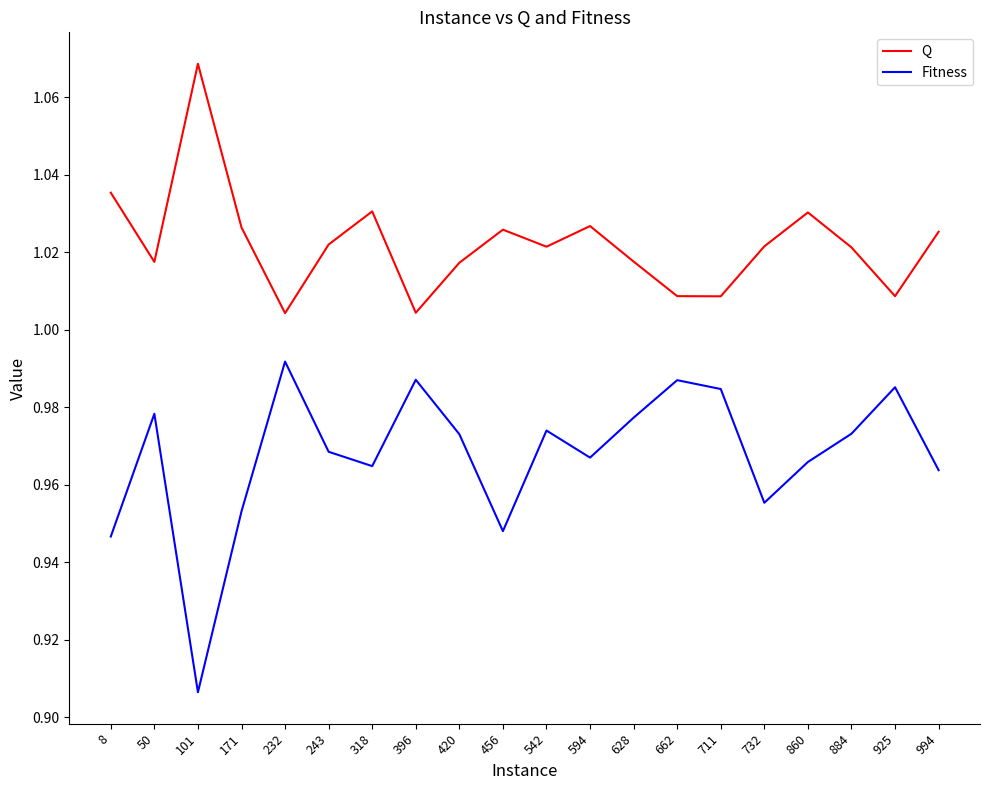

List the series in order of their overall mean, lowest first.

Fitness, Q